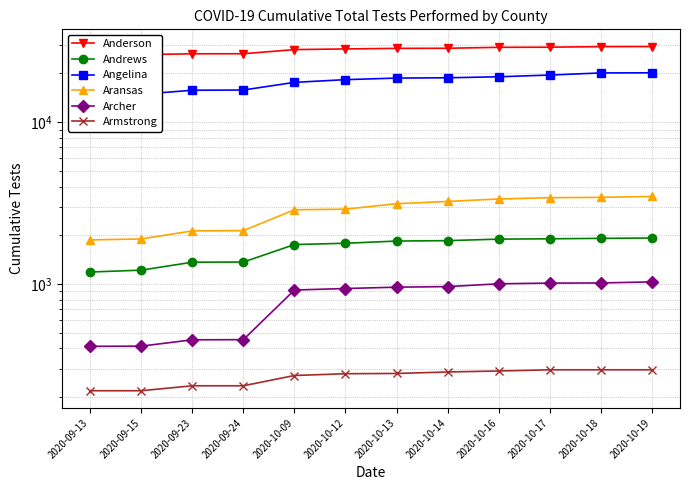

At which label does Andrews first exceed 1843?

2020-10-14